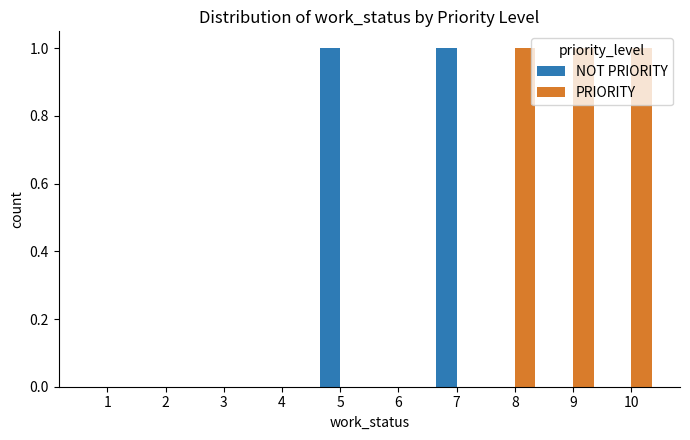

What is the sum of all PRIORITY values?

3